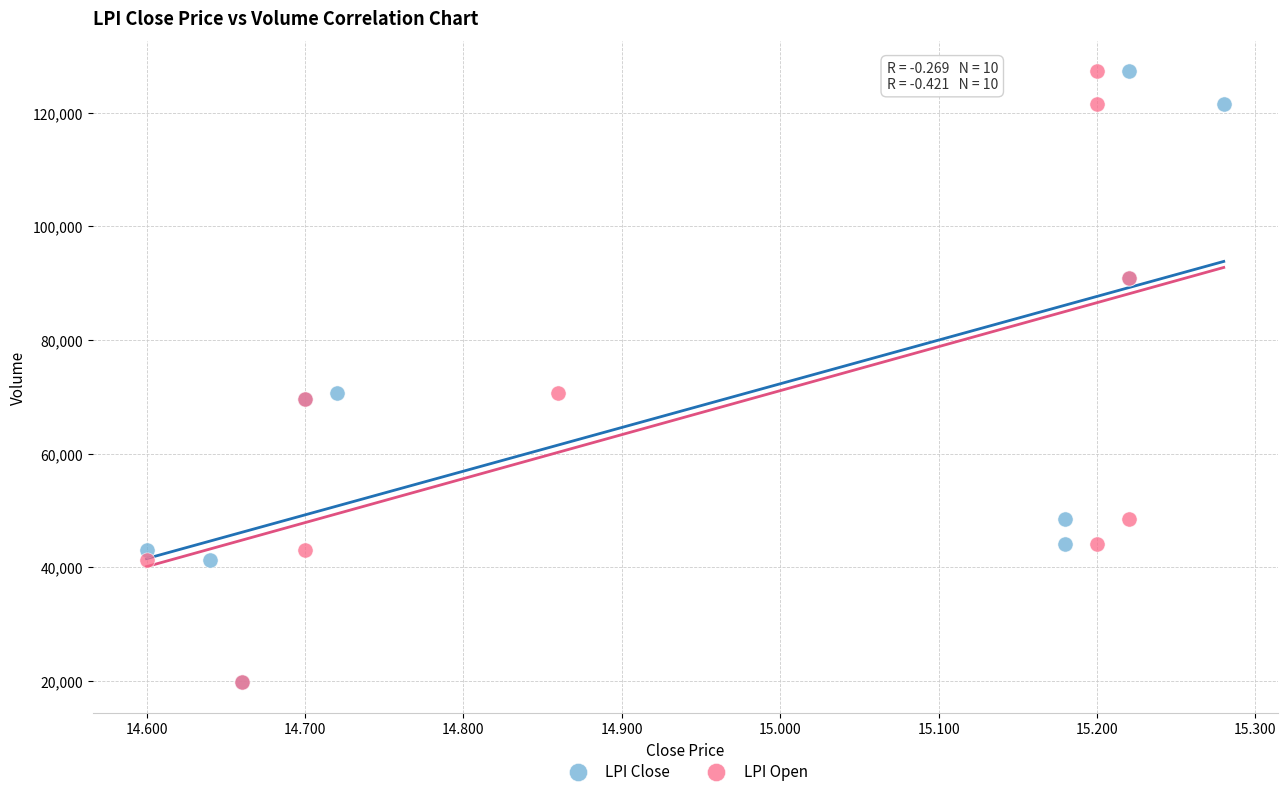

What are all the series names shown in the legend?

LPI Close, LPI Open